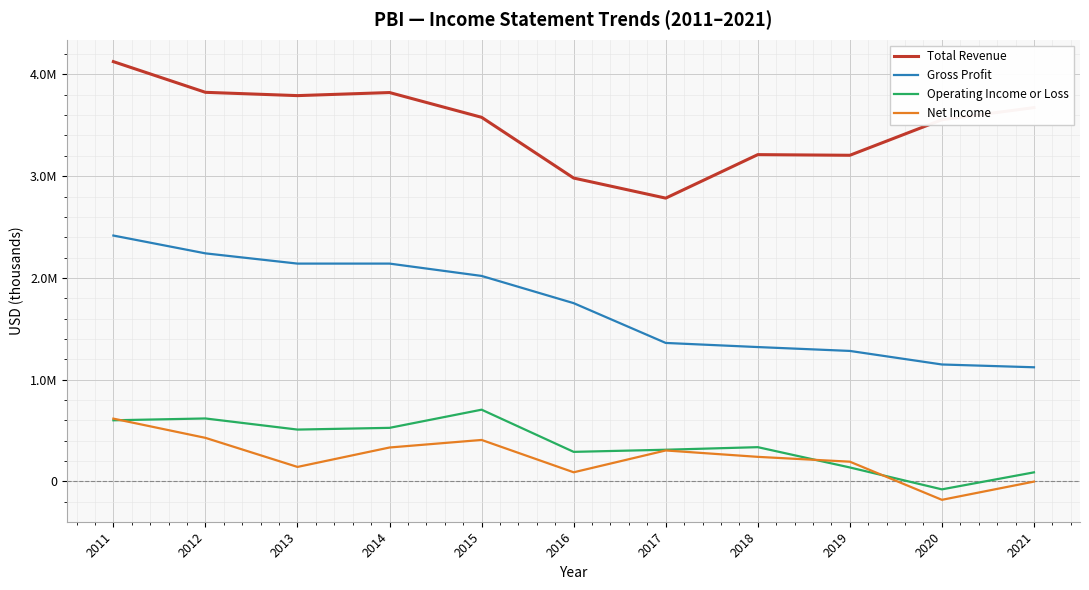

True or false: Net Income and Operating Income or Loss cross at least once.

True